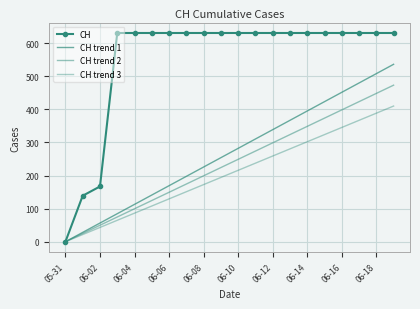

True or false: CH trend 1 and CH trend 3 intersect in this chart.

False